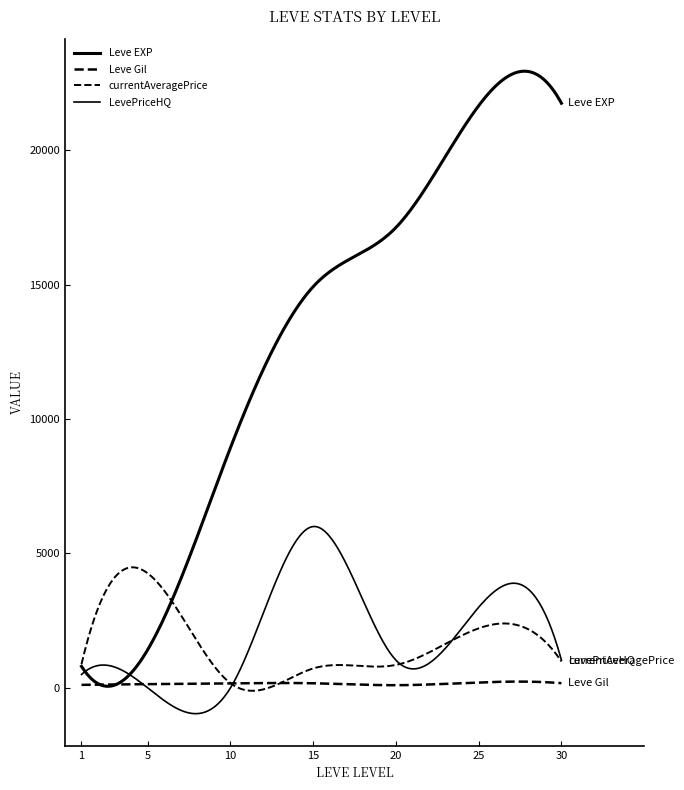

Reading left to right, extract all data points from this chart.

Leve EXP: 1=800.0	5=1420.0	10=8930.0	15=14920.0	20=17120.0	25=21650.0	30=21740.0
Leve Gil: 1=113.0	5=140.0	10=168.0	15=172.0	20=101.0	25=203.0	30=175.0
currentAveragePrice: 1=882.4	5=4261.5	10=176.3	15=723.7	20=854.8	25=2214.9	30=983.8
LevePriceHQ: 1=500.0	5=0.0	10=0.0	15=6000.0	20=1030.8	25=3000.0	30=1033.3